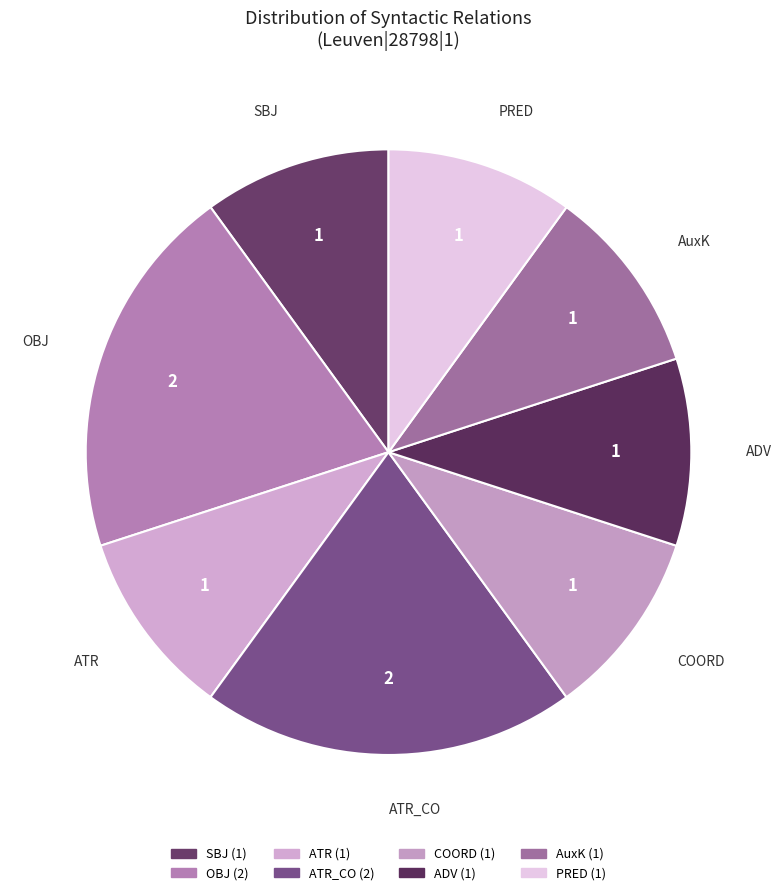

The SBJ slice represents 16% of the pie. True or false?

False